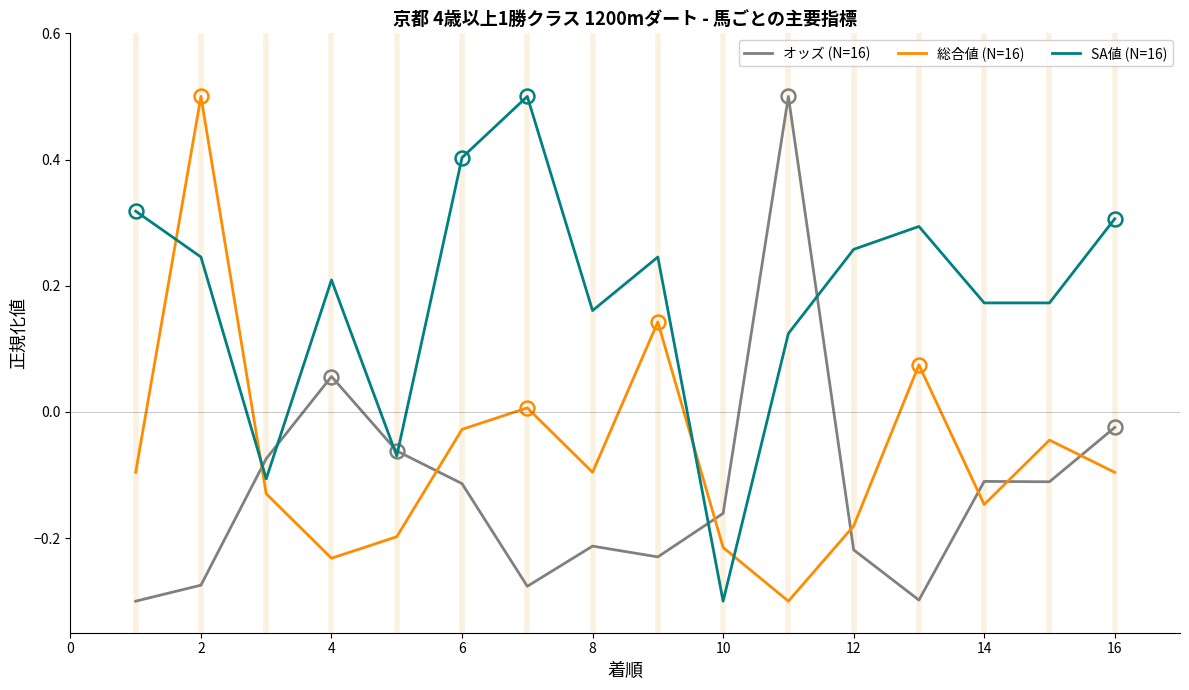

Which series has the largest total across all categories?

SA値 (N=16)